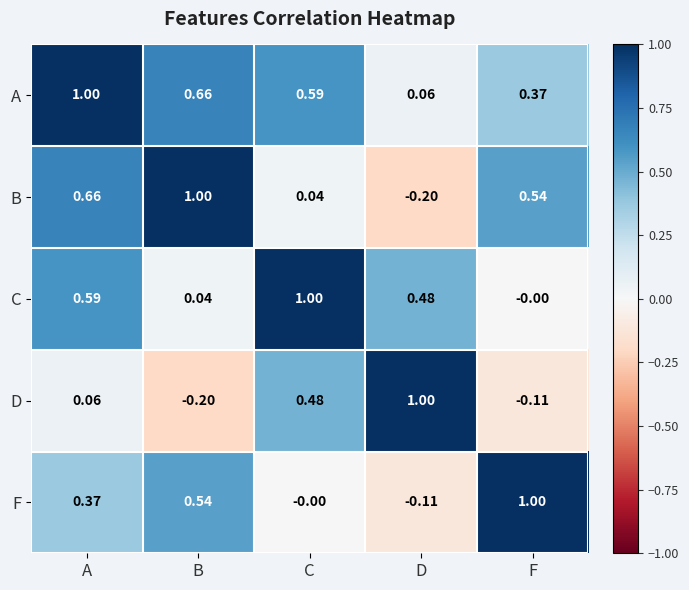

At which label does C reach its minimum?

F